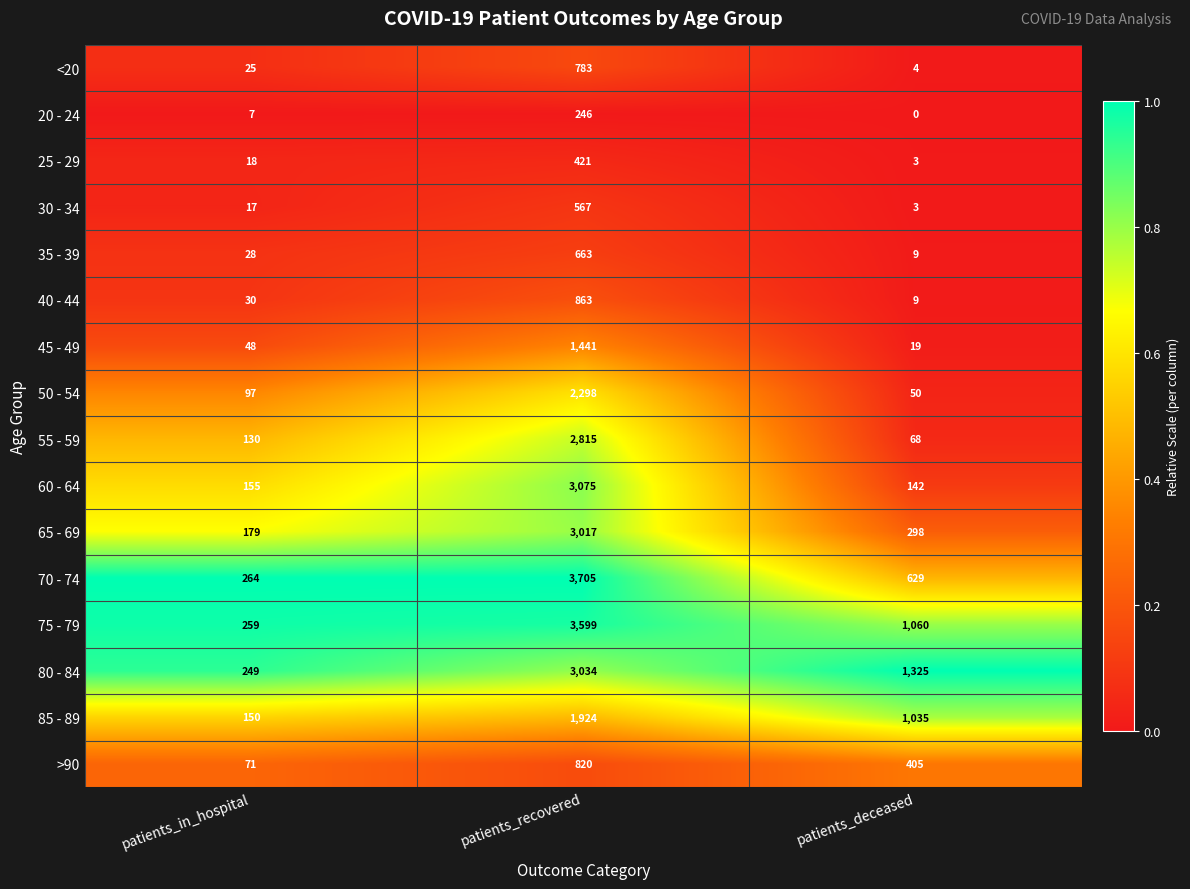

What is the difference between the 80 - 84 values at patients_deceased and patients_in_hospital?

1076